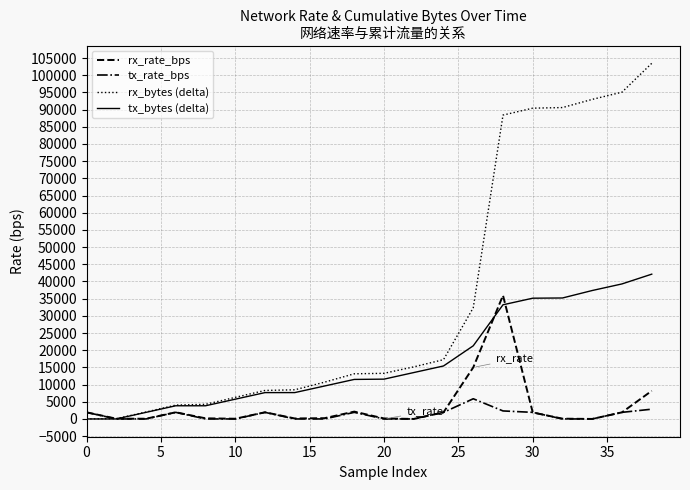

What is the difference between the maximum and minimum values in the tx_rate_bps series?

5870